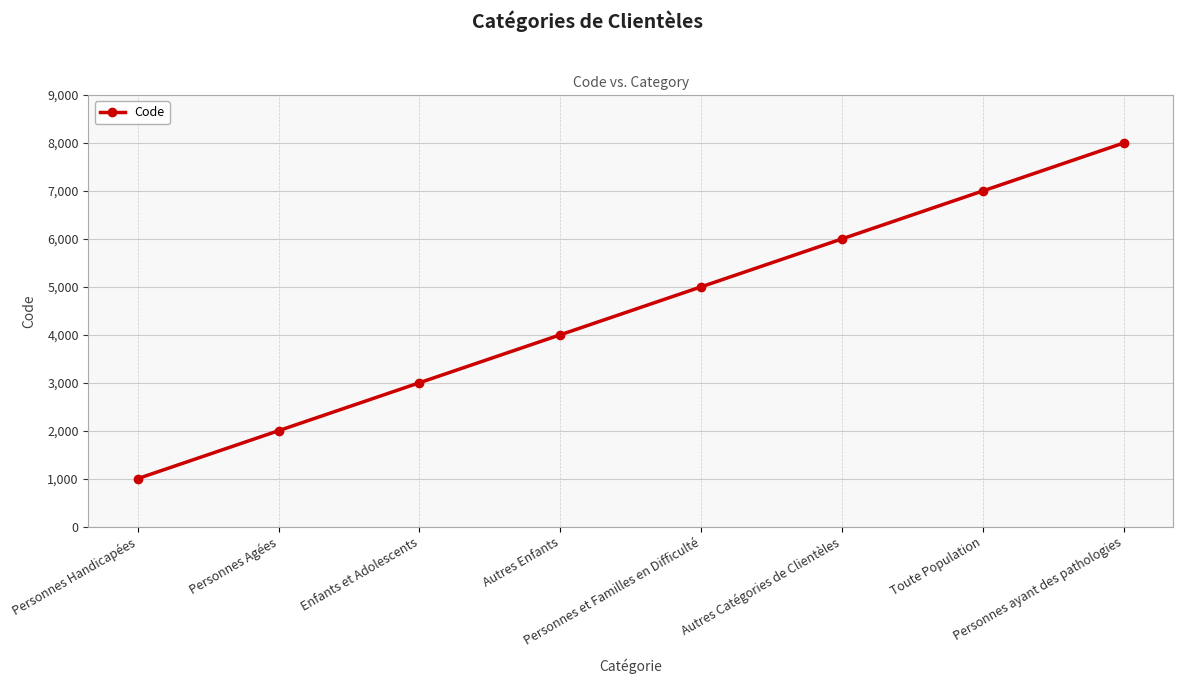

True or false: the data has more than 2 interior local peaks.

False